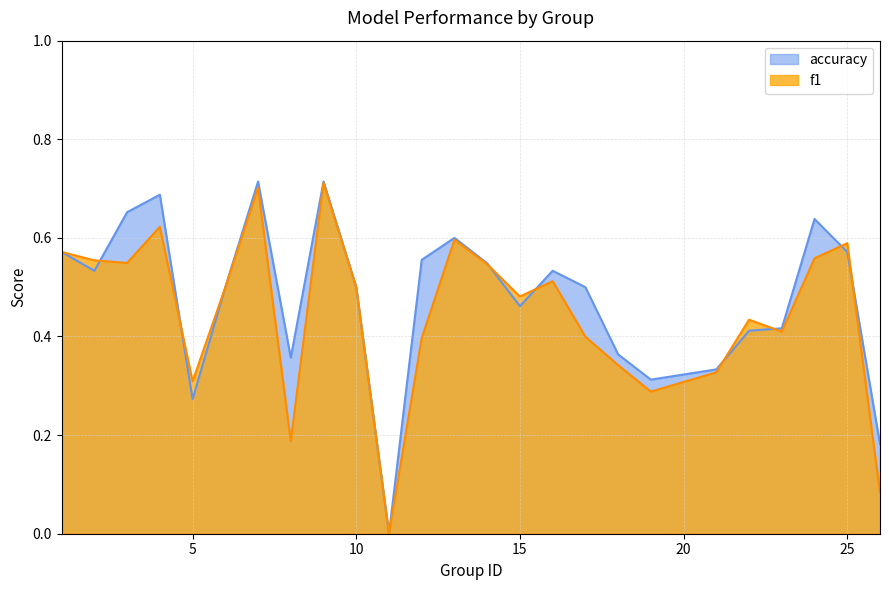

Count the number of data series in this chart.

2